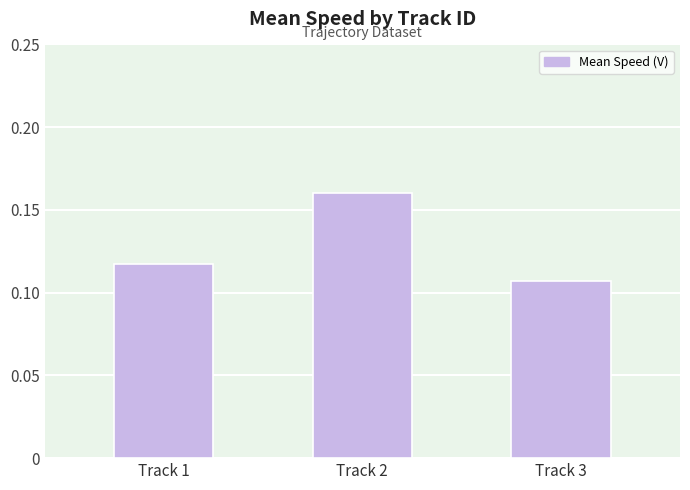

Which label corresponds to the largest value in the chart?

Track 2